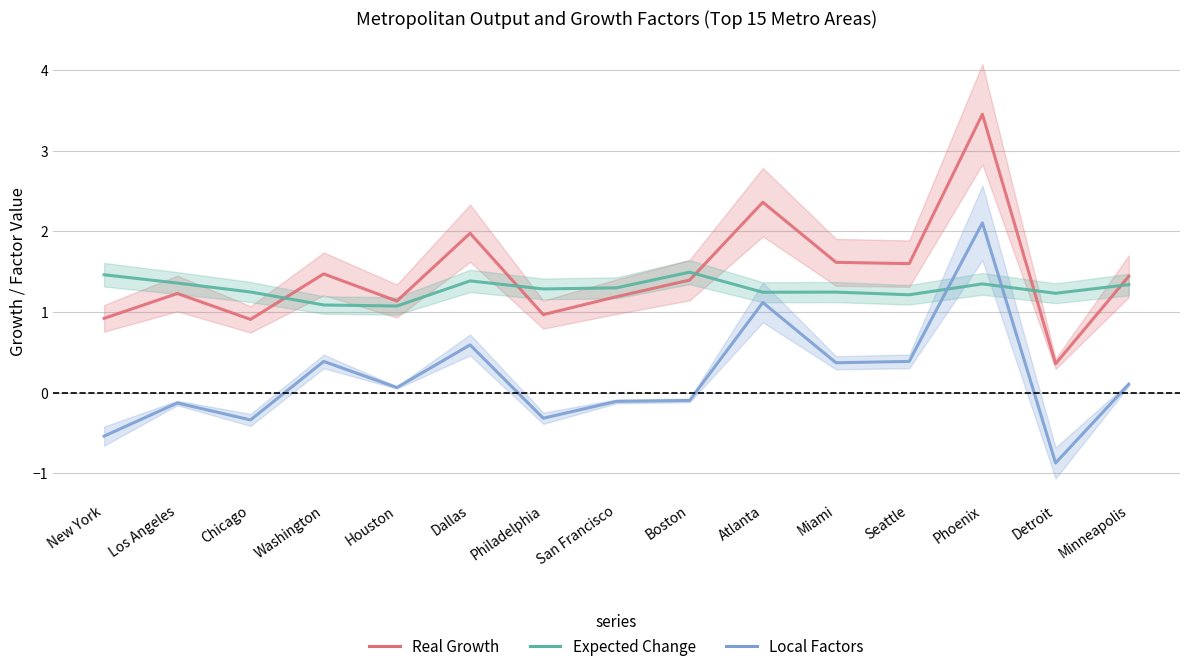

At which label does Local Factors reach its minimum?

Detroit